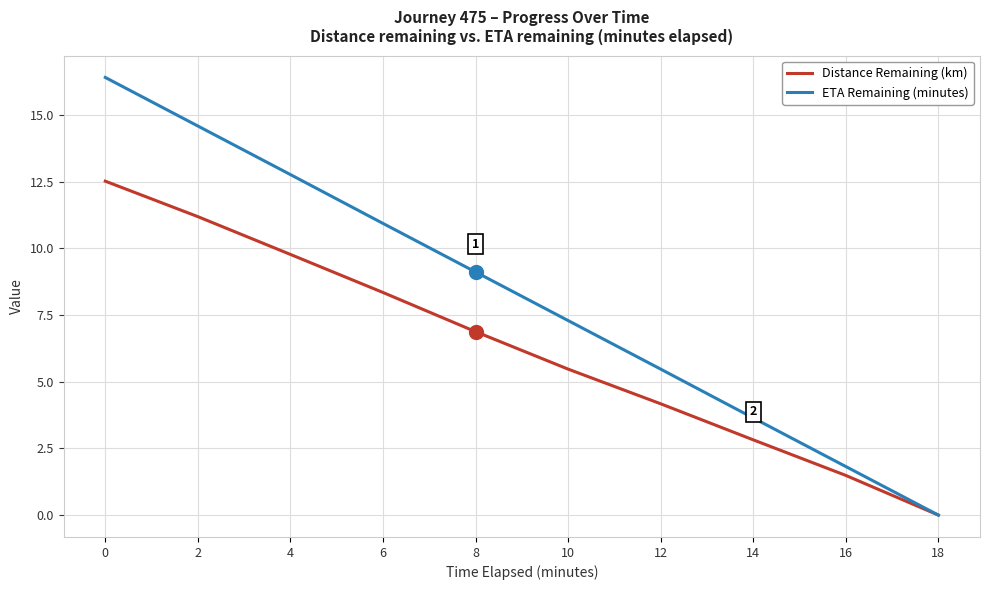

What is the maximum value shown in the chart?

16.4